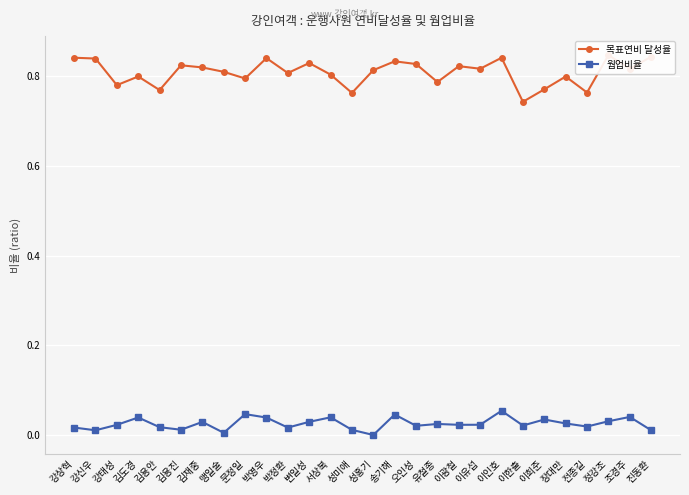

How many interior local valleys does the 웜업비율 series have?

9